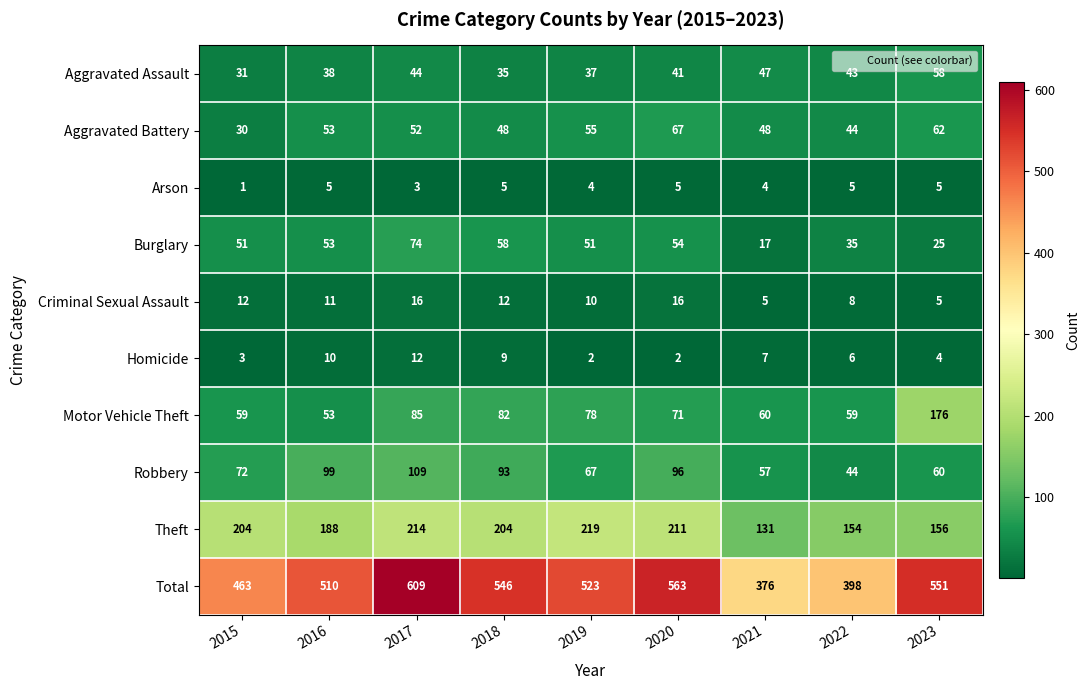

What is the difference between the maximum and minimum values in the Total series?

233